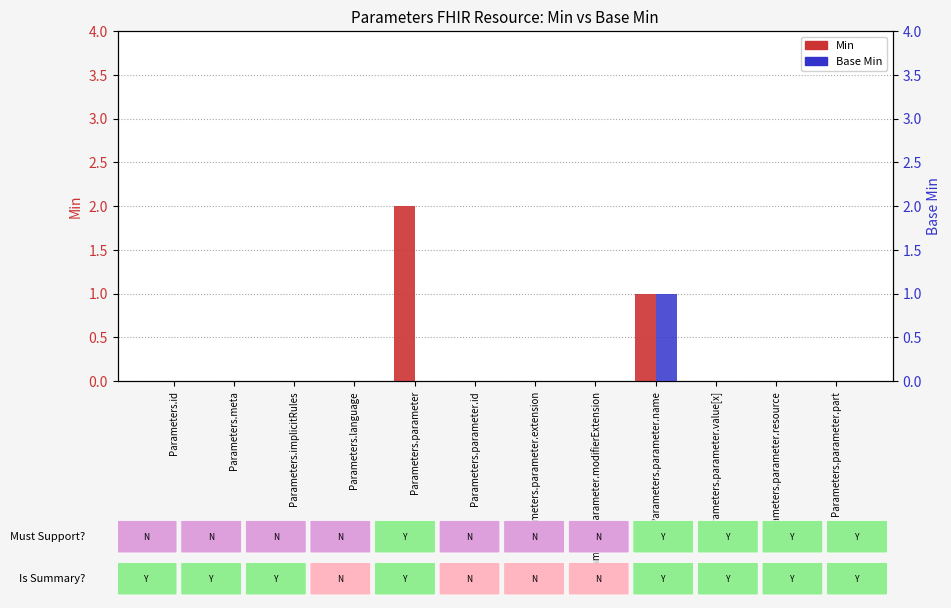

How many Min values are between 0 and 1?

11